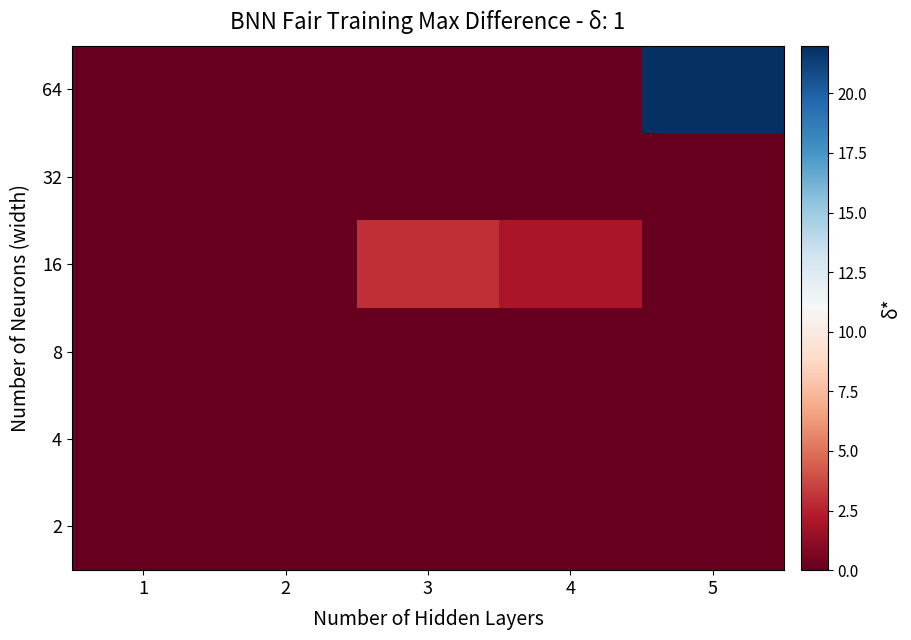

How many series are shown in this chart?

6